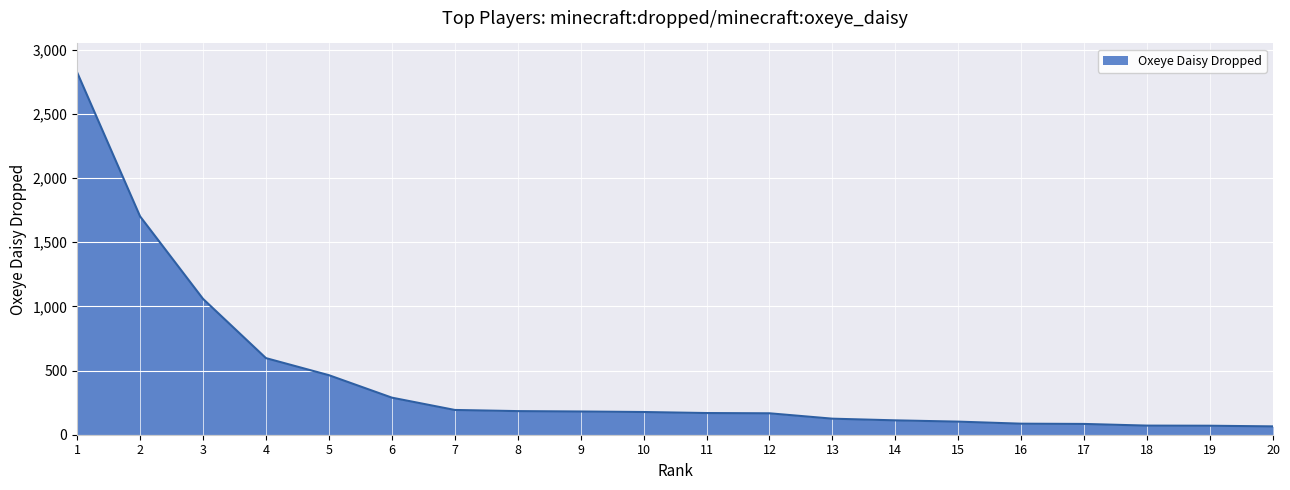

What is the smallest value displayed?

65